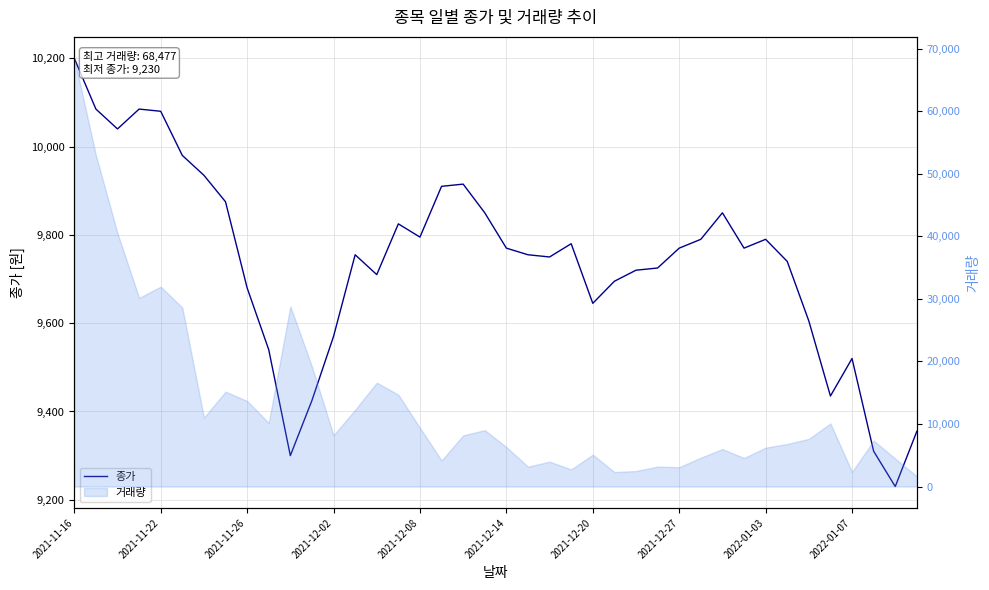

How many interior local peaks (higher than both neighbors) does the data have?

8